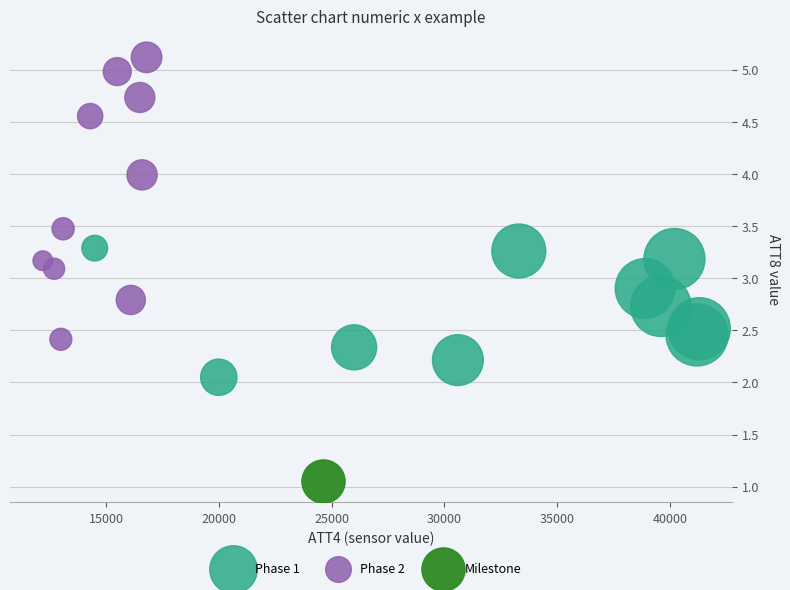

Which series reaches the maximum Y coordinate?

Phase 2